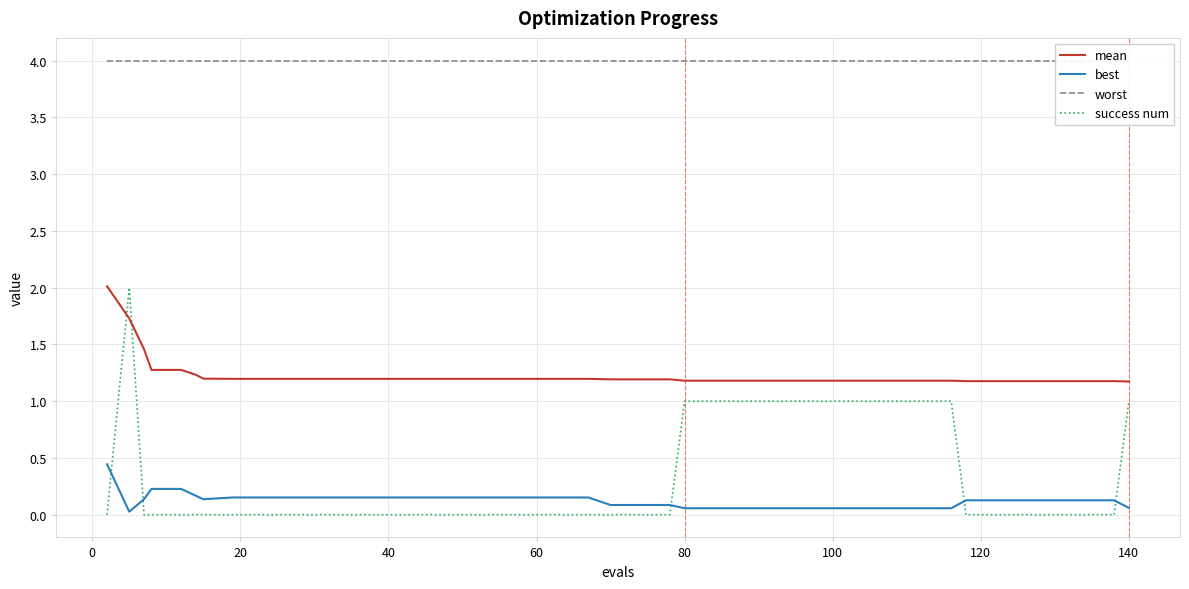

Does the chart have visible grid lines?

Yes